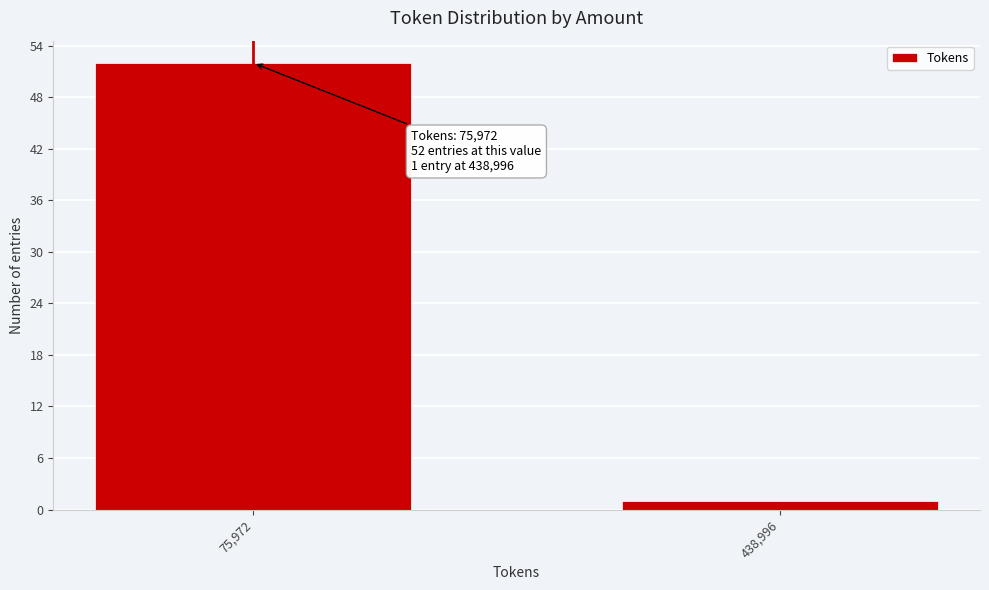

Reading left to right, what are all the values shown in this chart?

52	1